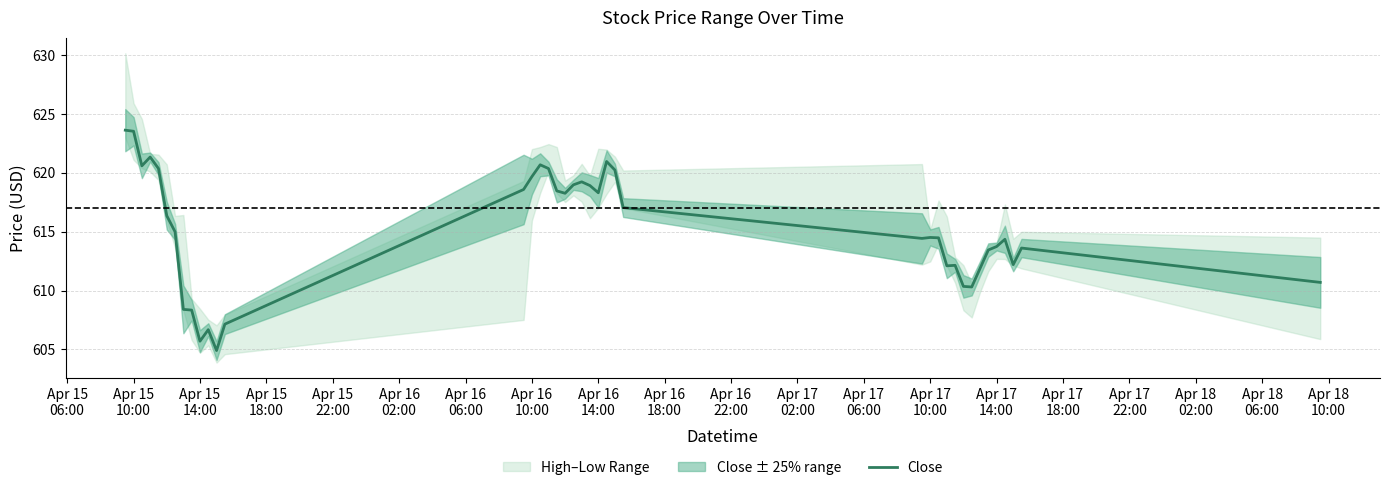

What is the difference between the maximum and second lowest values?

17.9